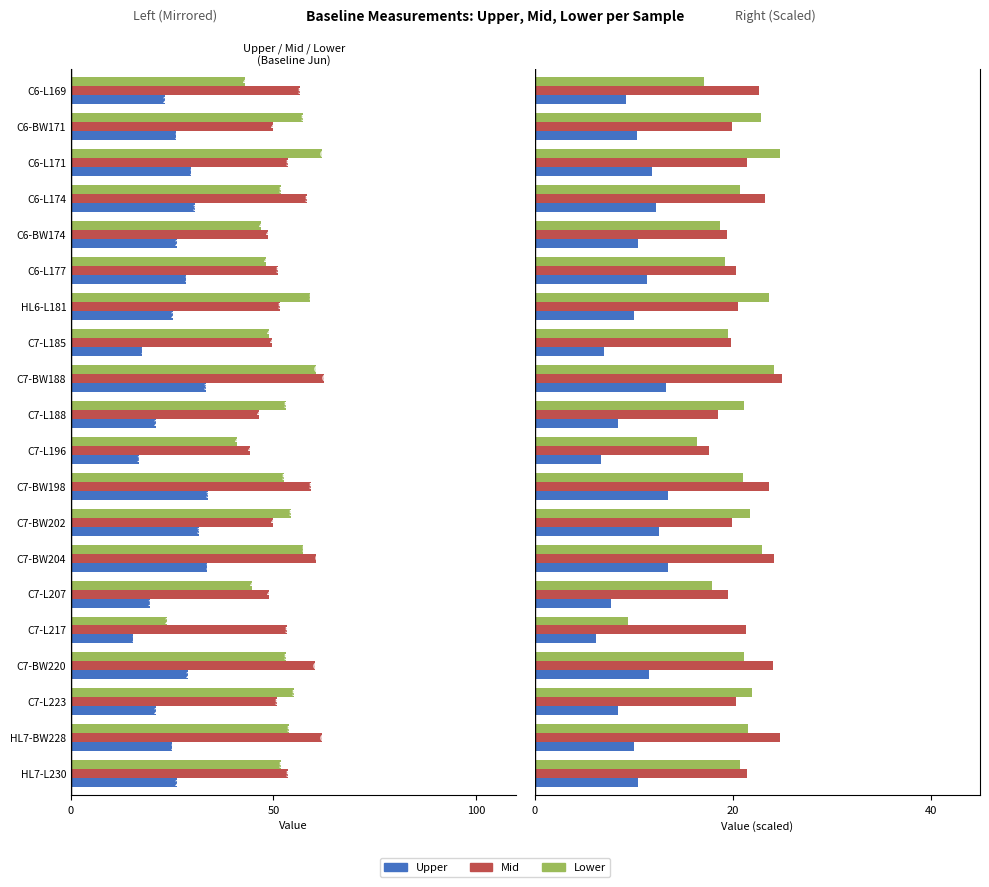

What position from the left is C7-BW220?

4